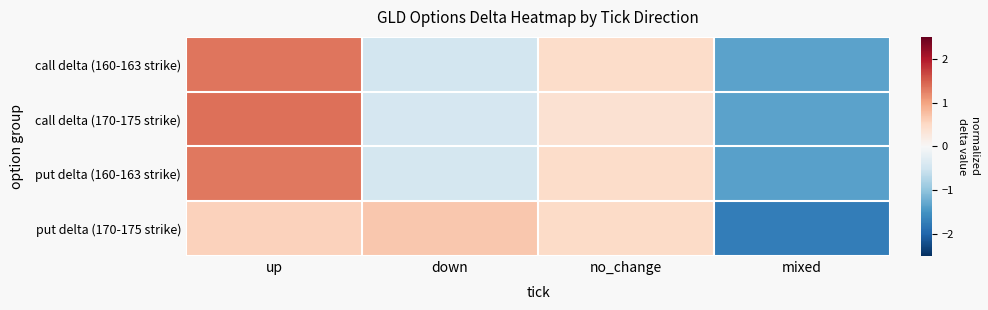

Reading left to right, transcribe all the data shown in this chart.

call delta (160-163 strike): up=1.3	down=-0.5	no_change=0.5	mixed=-1.3
call delta (170-175 strike): up=1.4	down=-0.4	no_change=0.4	mixed=-1.3
put delta (160-163 strike): up=1.3	down=-0.4	no_change=0.5	mixed=-1.4
put delta (170-175 strike): up=0.6	down=0.7	no_change=0.5	mixed=-1.7